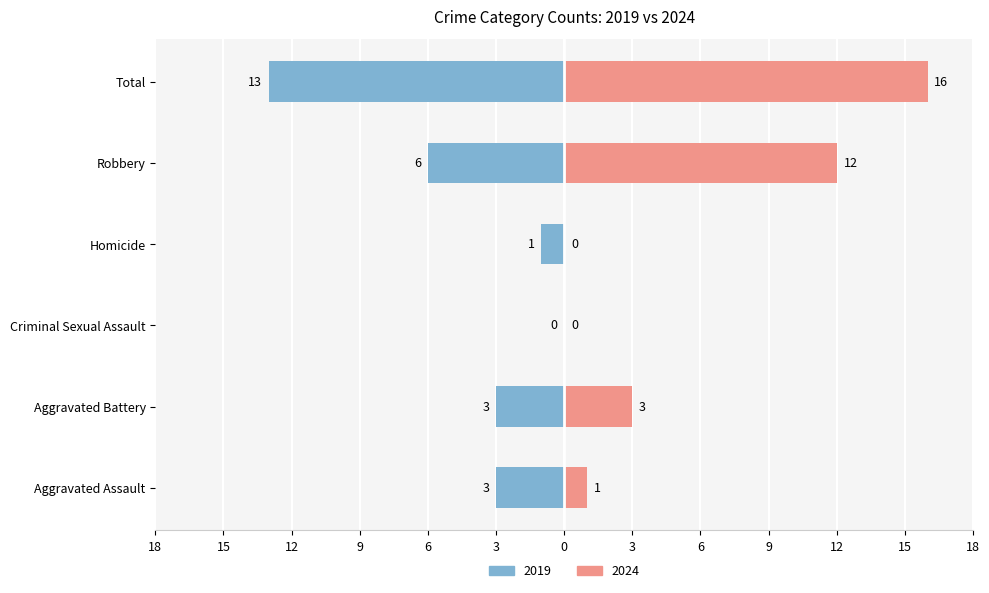

Count the number of categories in the chart.

6